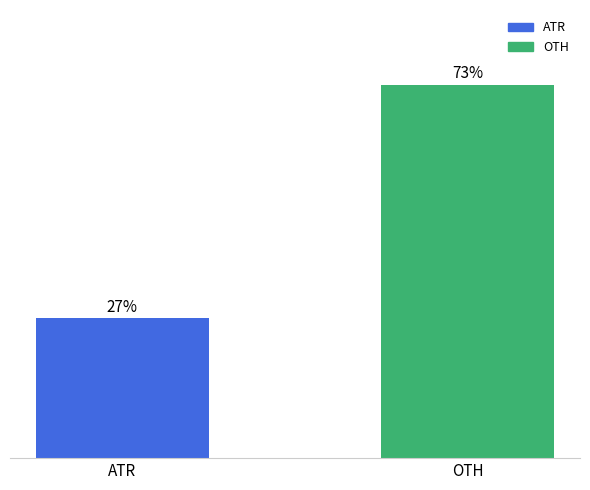

Are the bars grouped side by side (vs. stacked)?

No